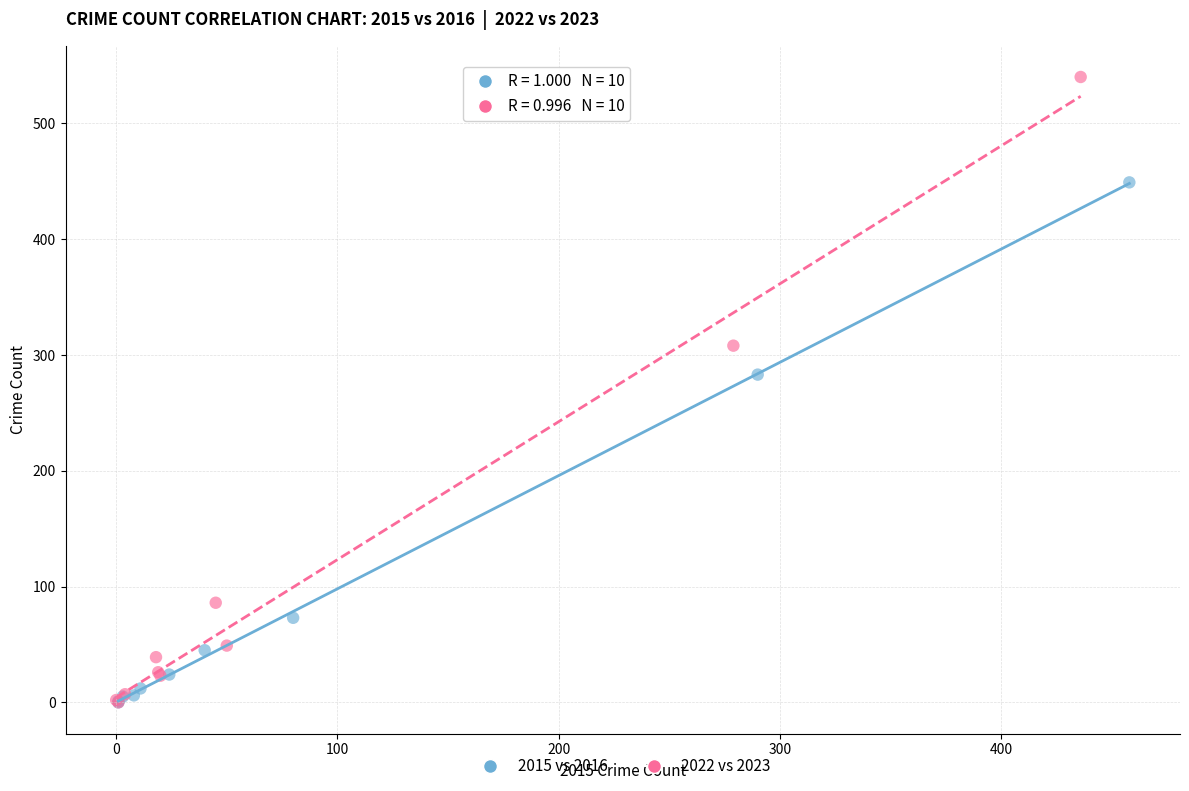

Which series reaches the maximum Y coordinate?

2022 vs 2023